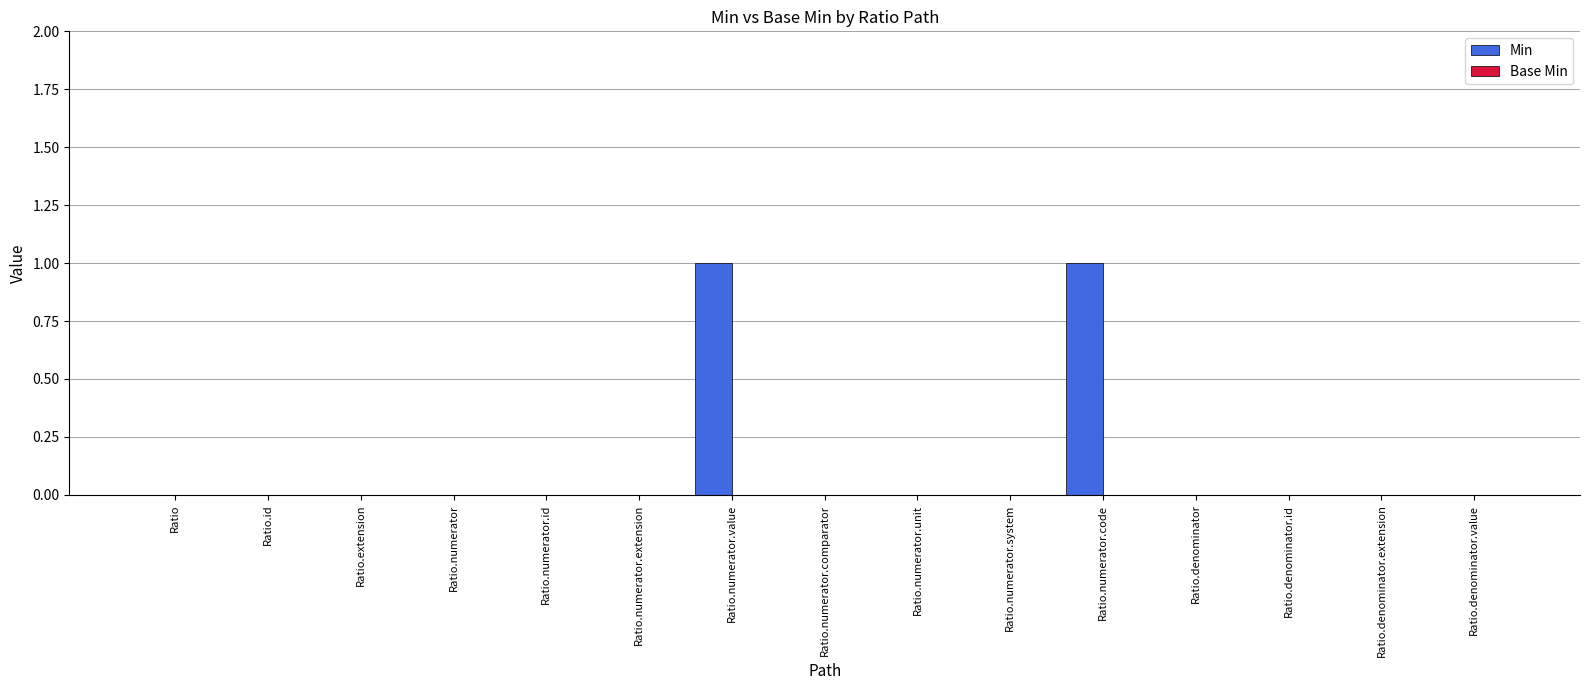

Is it true that the value at Ratio.denominator is 0?

True